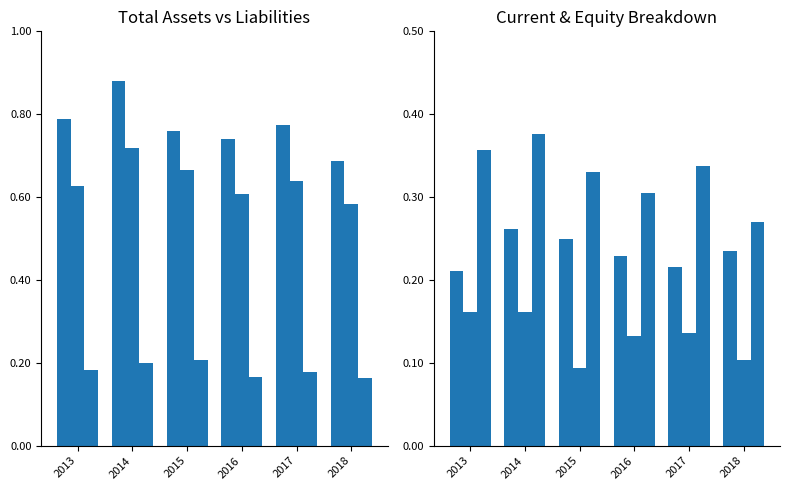

Reading right to left, transcribe all the data shown in this chart.

Total Assets: 2018=0.7	2017=0.8	2016=0.7	2015=0.8	2014=0.9	2013=0.8
Total Liabilities: 2018=0.6	2017=0.6	2016=0.6	2015=0.7	2014=0.7	2013=0.6
Total Current Assets: 2018=0.2	2017=0.2	2016=0.2	2015=0.2	2014=0.2	2013=0.2
Total Current Liabilities: 2018=0.2	2017=0.2	2016=0.2	2015=0.2	2014=0.3	2013=0.2
Shareholders Equity: 2018=0.1	2017=0.1	2016=0.1	2015=0.1	2014=0.2	2013=0.2
Long-Term Debt: 2018=0.3	2017=0.3	2016=0.3	2015=0.3	2014=0.4	2013=0.4